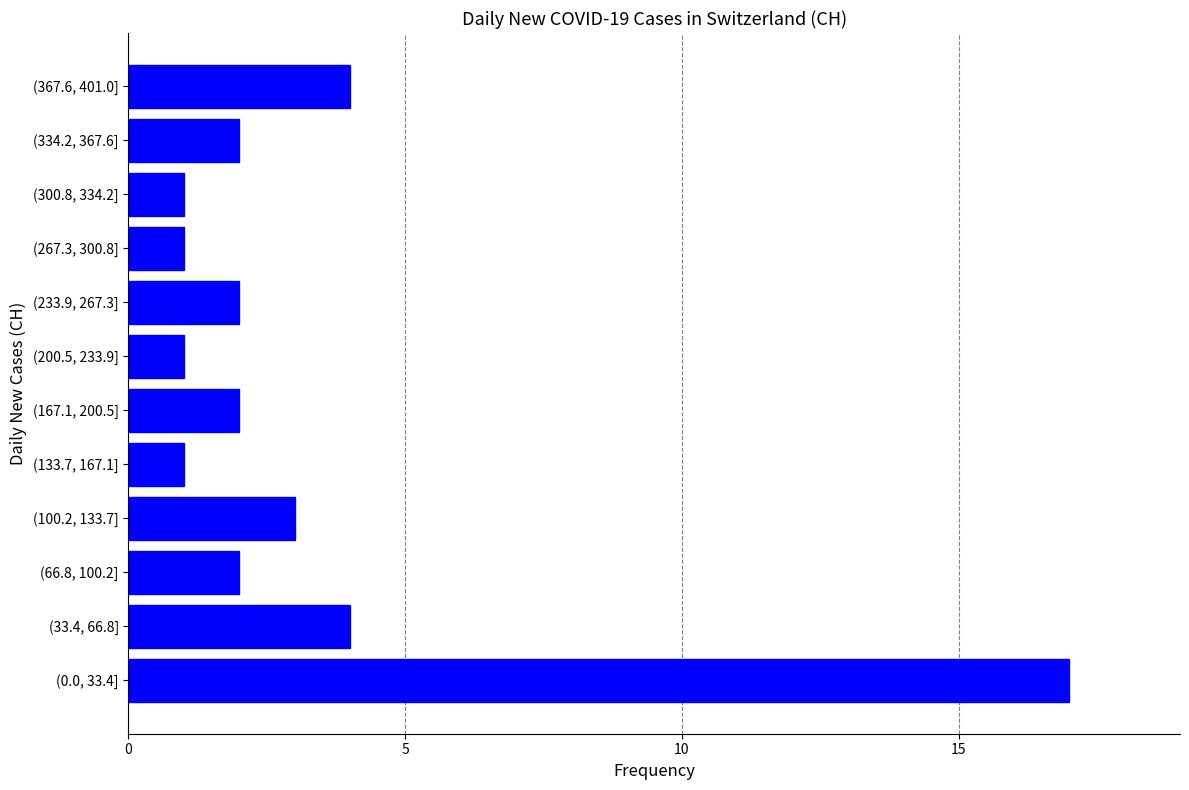

Reading bottom to top, extract all data points from this chart.

17	4	2	3	1	2	1	2	1	1	2	4